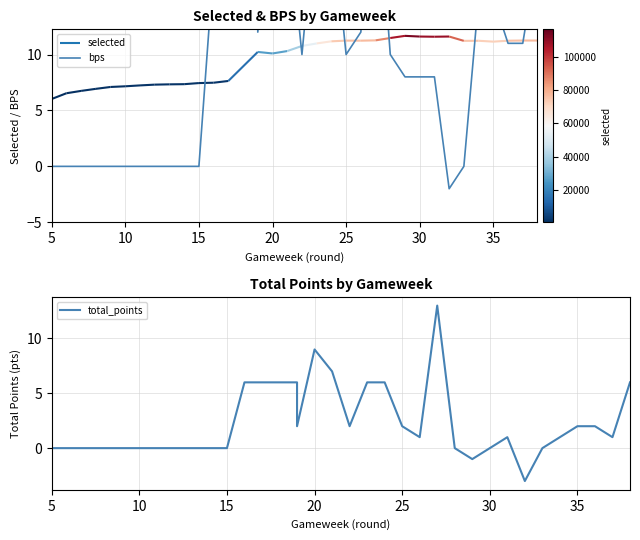

True or false: bps and total_points cross at least once.

False